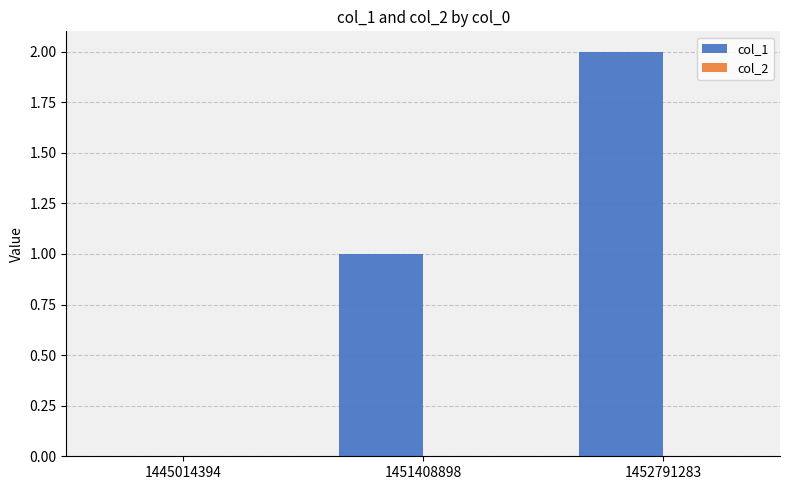

What is the sum of all values?

3